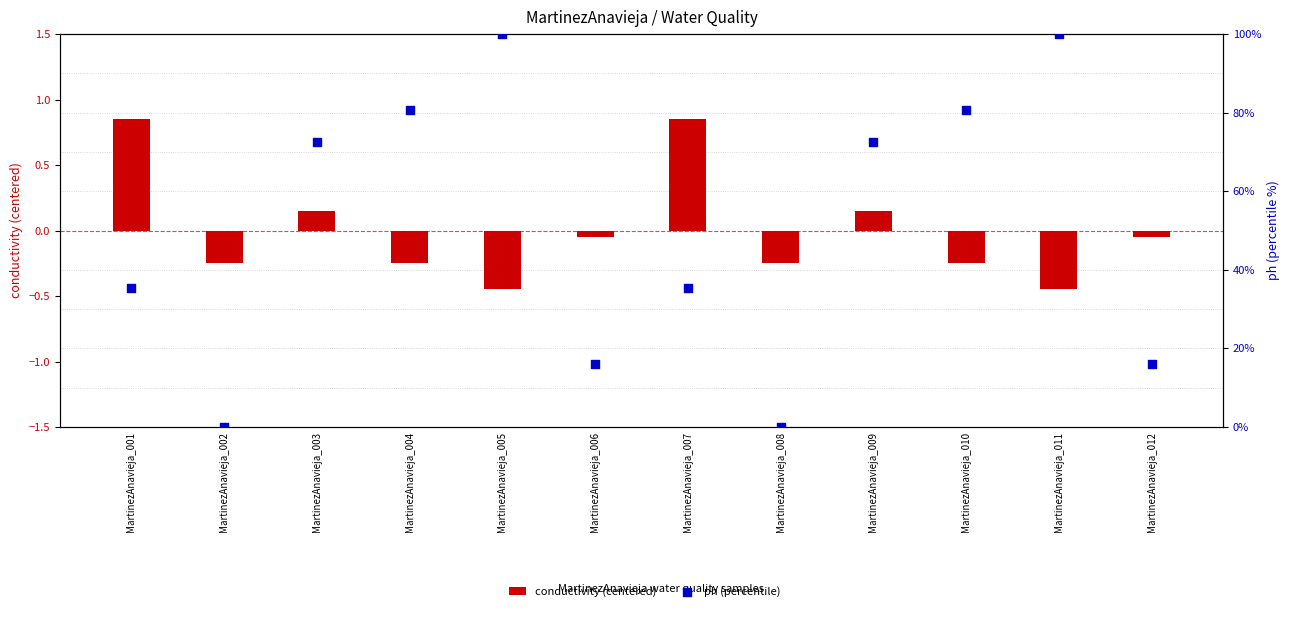

Is the value of ph (percentile) at MartinezAnavieja_012 greater than the value of conductivity (centered) at MartinezAnavieja_003?

Yes